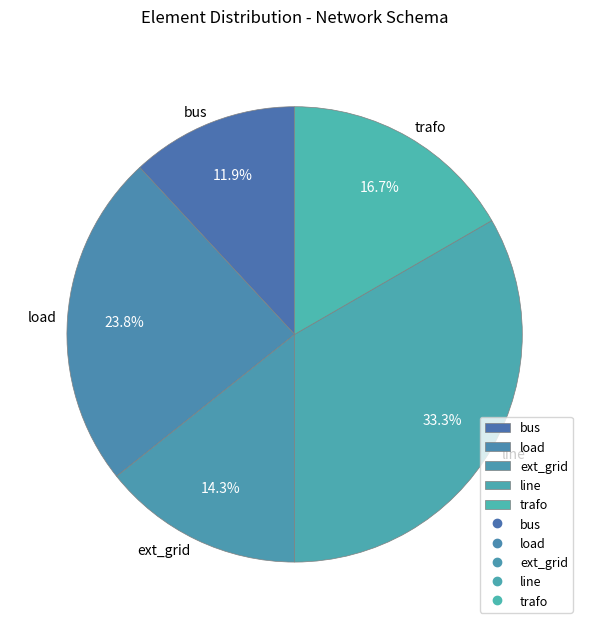

Is there any slice that represents more than half of the pie?

No